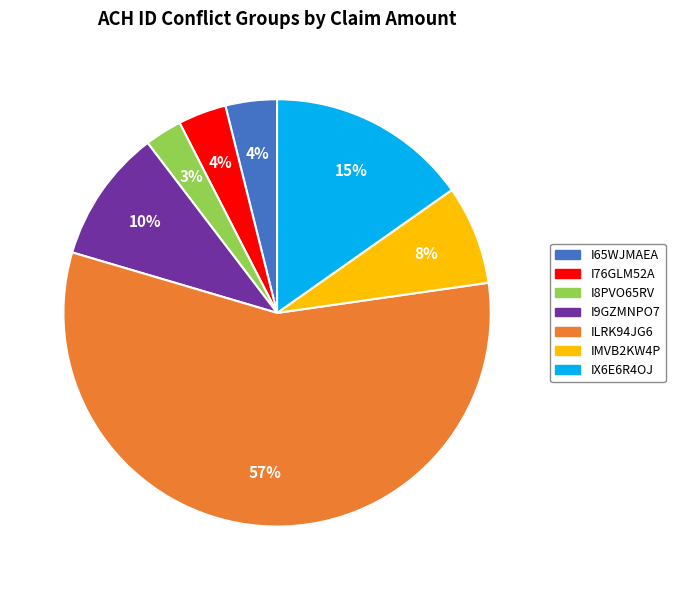

To the nearest percent, what percentage of the pie is IMVB2KW4P?

8%